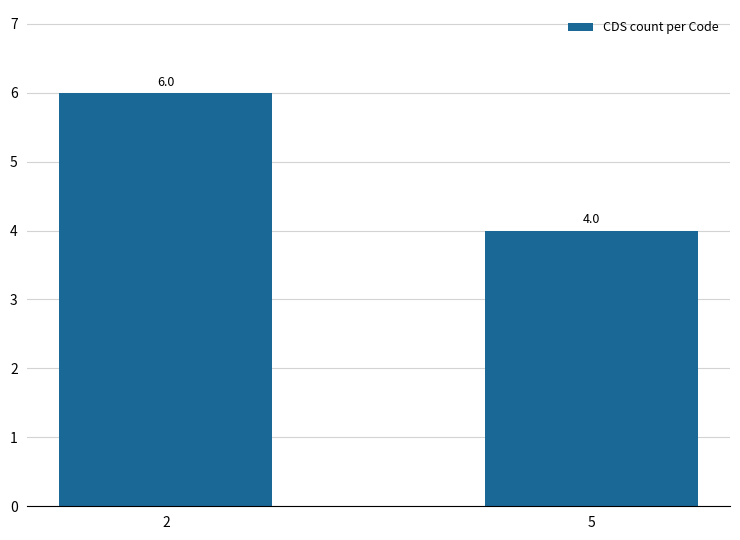

Read the value at 2.

6